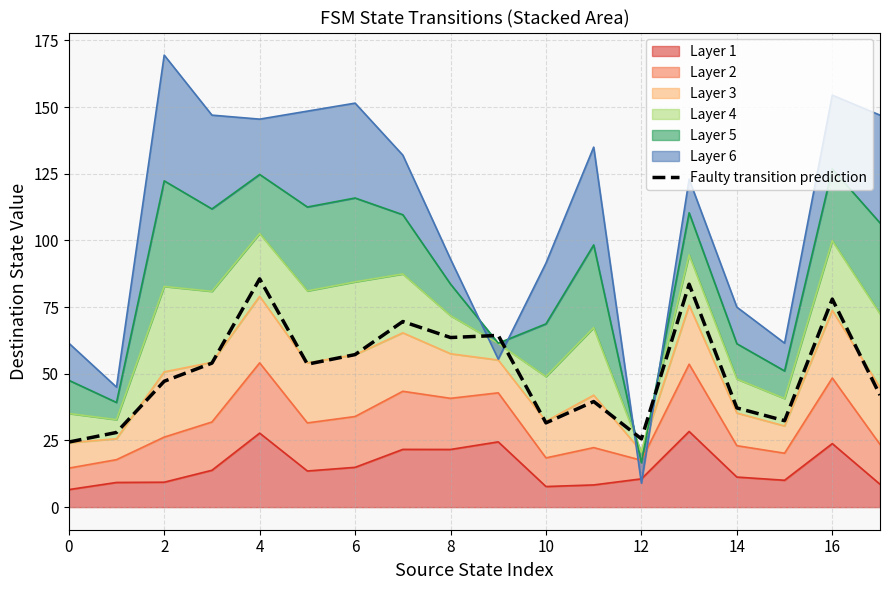

What is the sum of all values?

917.6